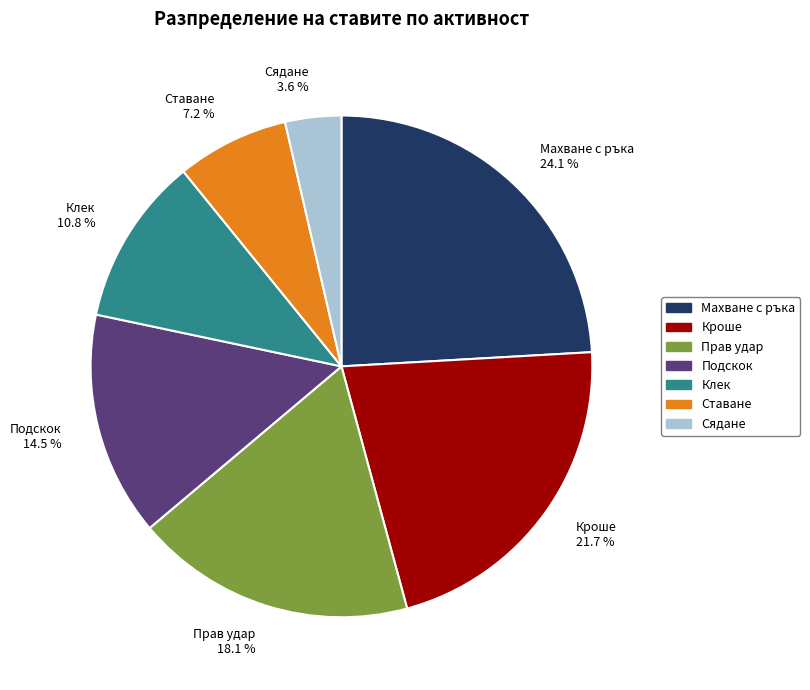

What is the total percentage of Сядане and Крoше?

25.3%